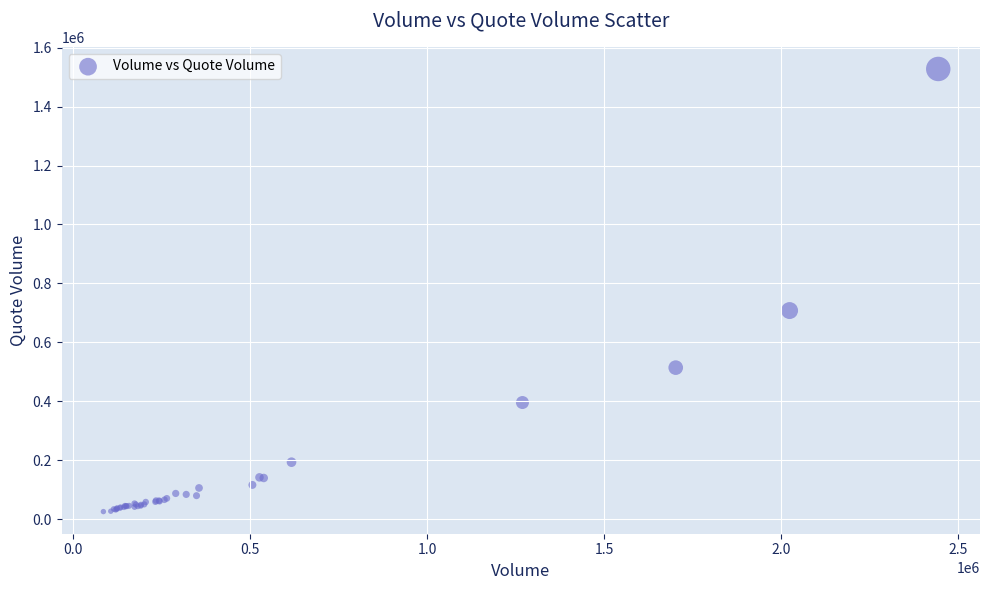

What Y value in the scatter plot is closest to 776820?

708011.8